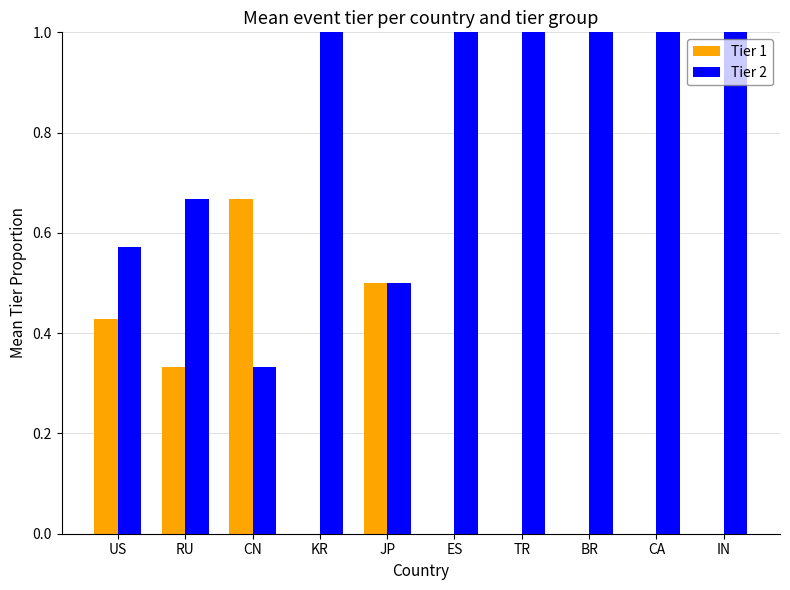

How many groups of bars are there?

10